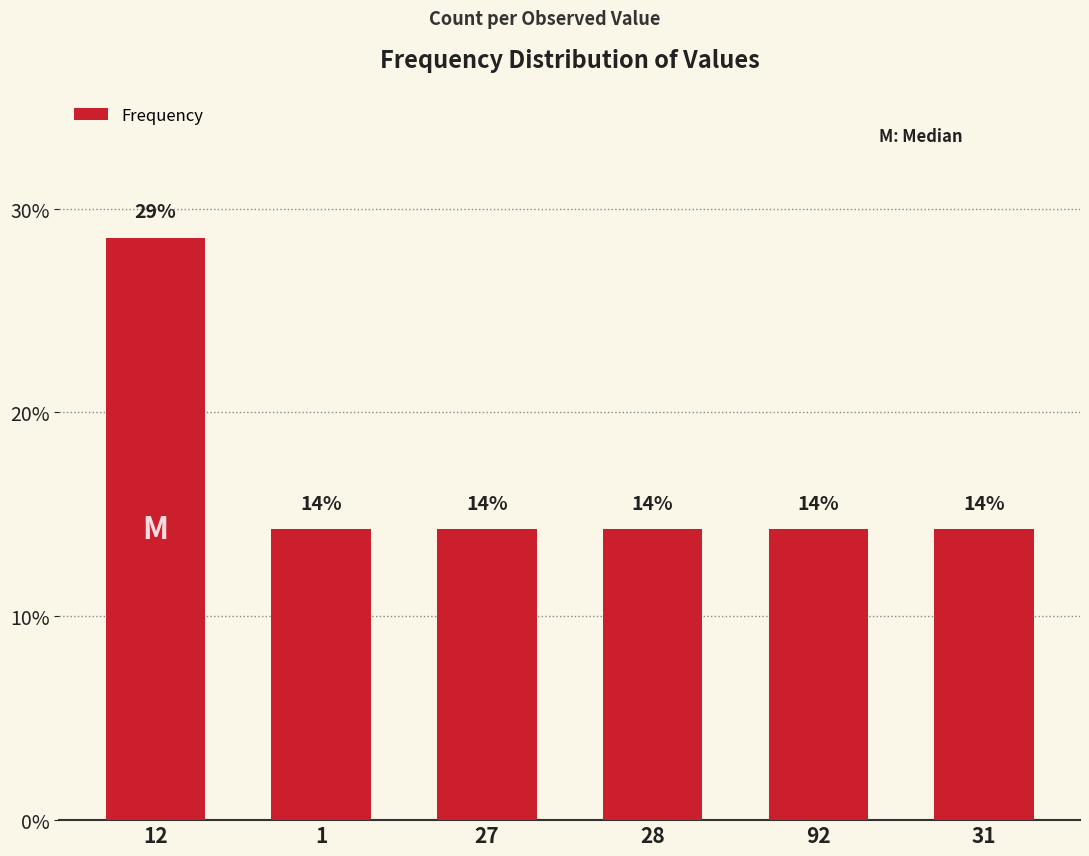

Rank the categories by value from highest to lowest.

12, 1, 27, 28, 92, 31